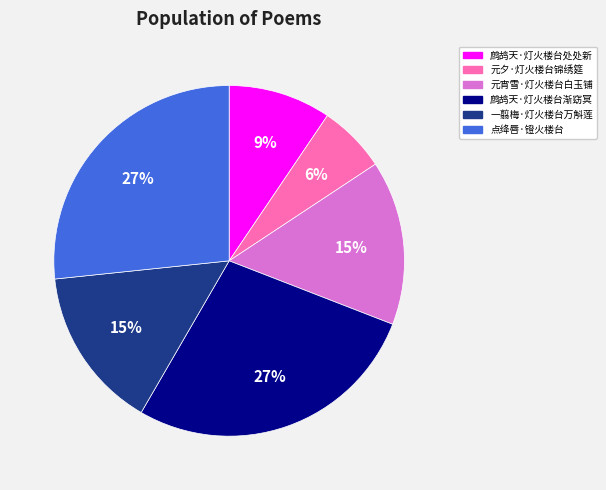

Which has a higher value, 点绛唇·镫火楼台 or 元夕·灯火楼台锦绣筵?

点绛唇·镫火楼台